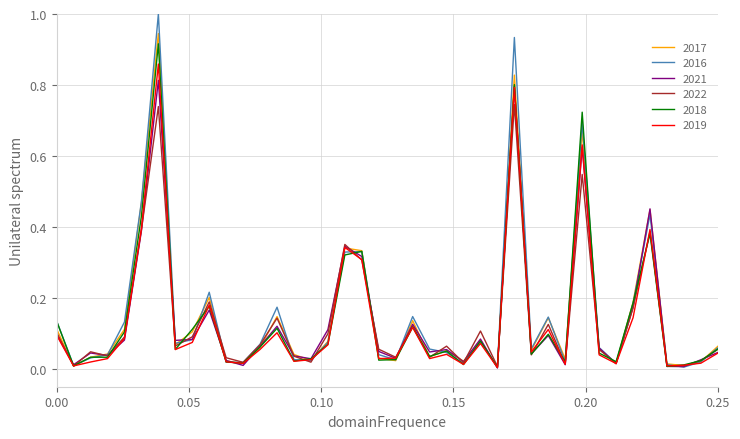

How many categories are shown in the chart?

40